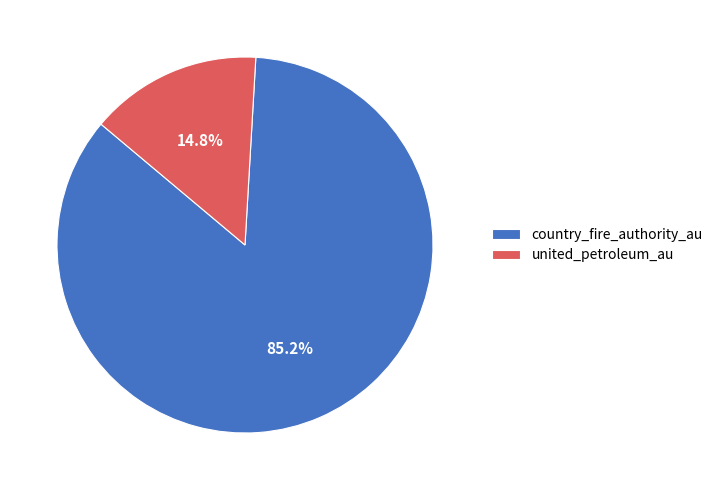

What percentage is NOT represented by united_petroleum_au?

85.2%